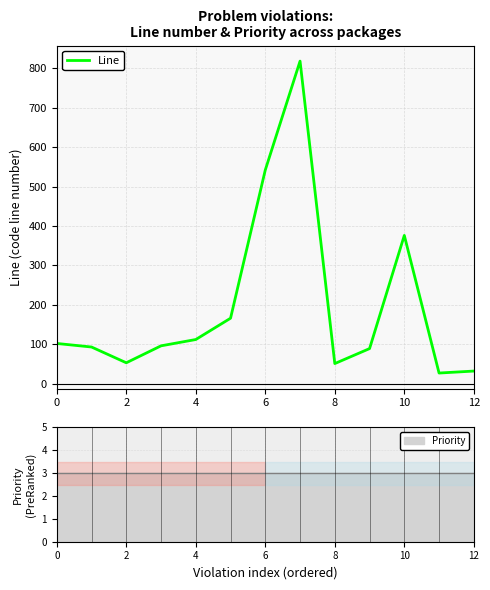

Count the number of data series in this chart.

1